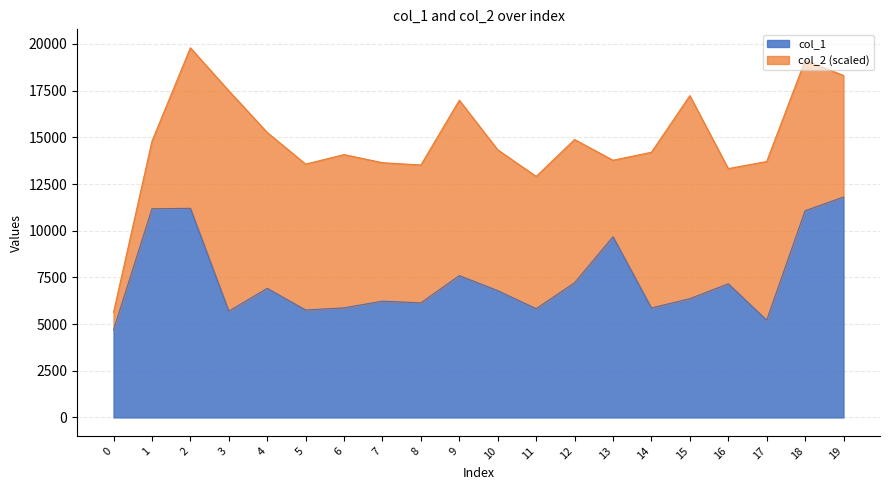

How many categories are shown in the chart?

20